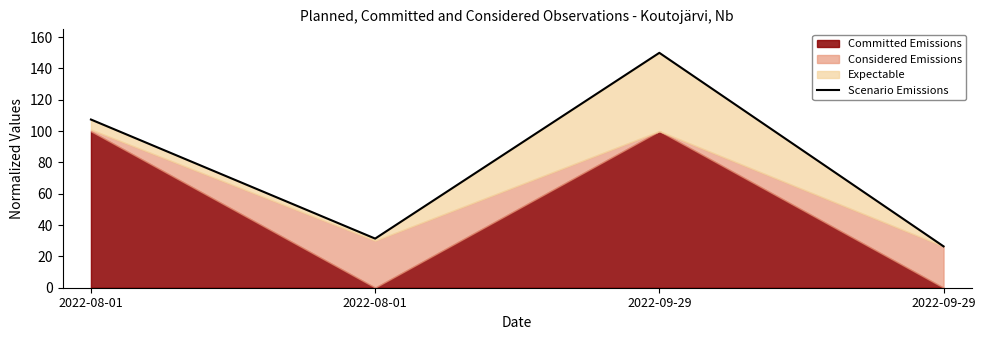

What is the greatest value displayed?

150.0